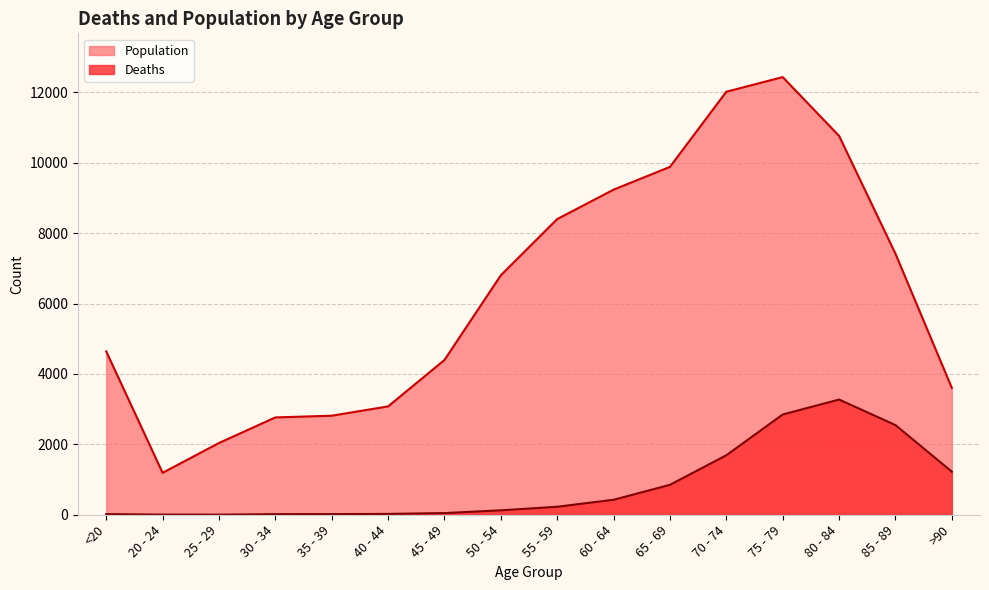

List the series in order of their overall mean, highest first.

Population, Deaths